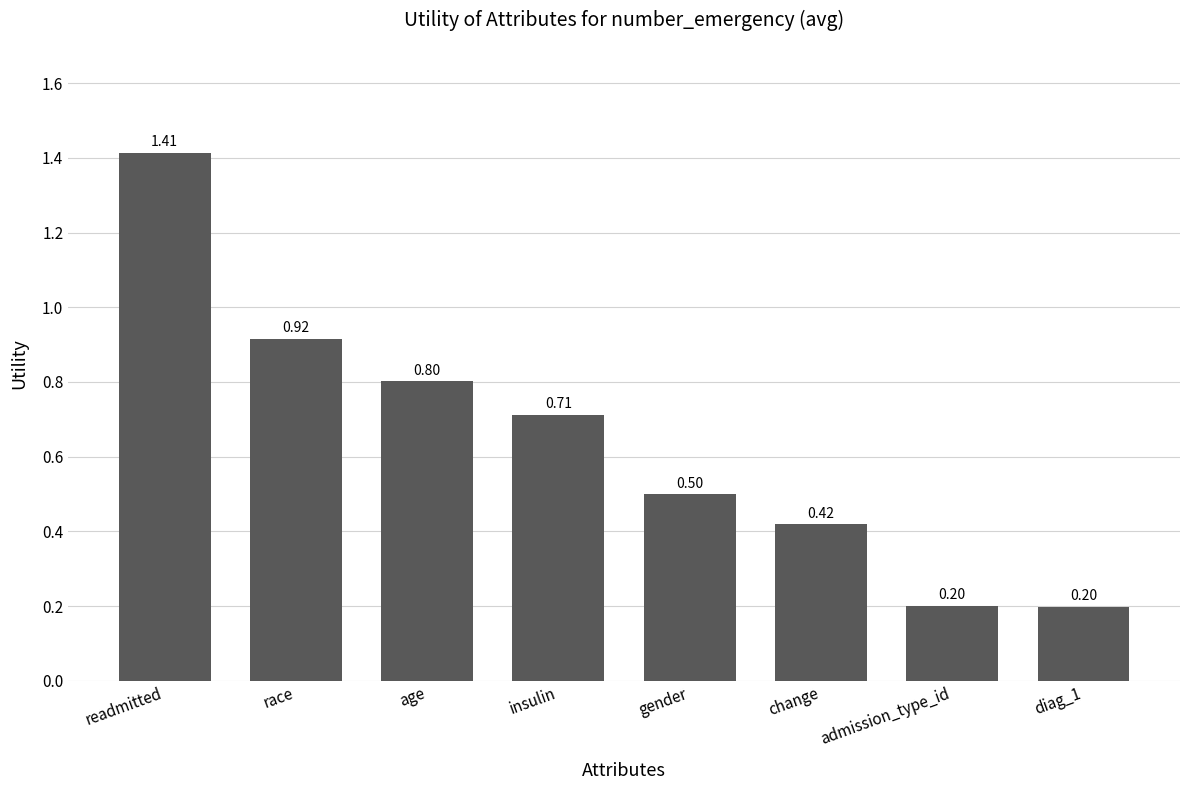

What is the value of the 8th bar from the left?

0.2